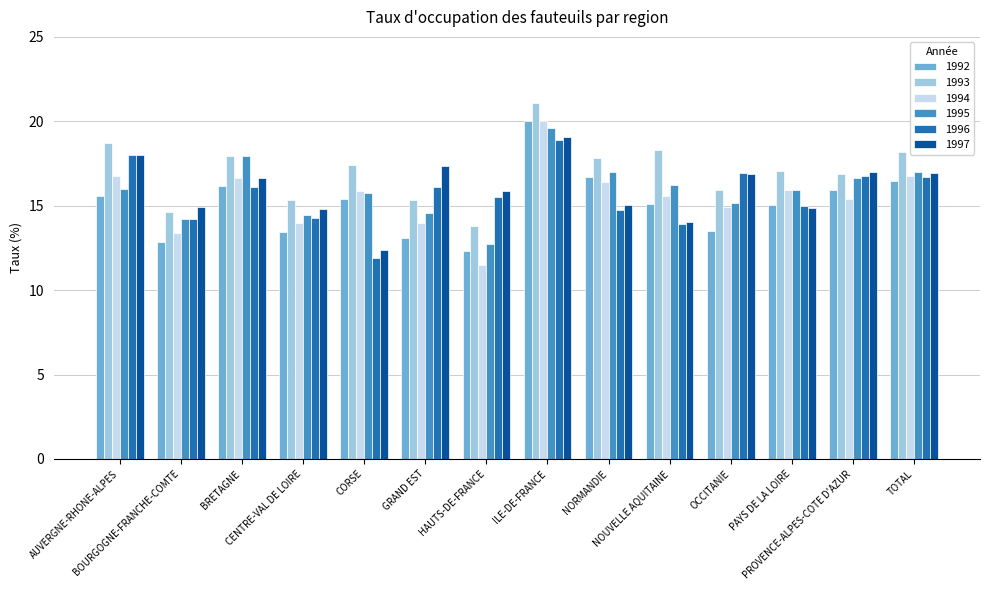

What is the difference between the second highest and second lowest values in the 1996 series?

4.1